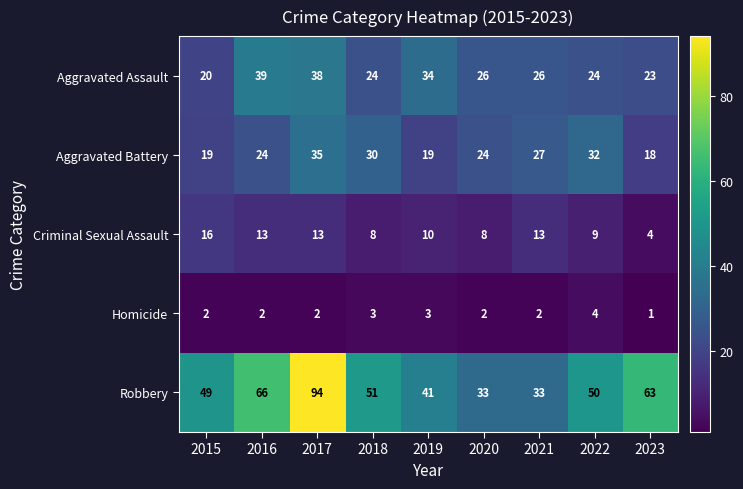

Is the value of Aggravated Assault at 2016 greater than the value of Aggravated Battery at 2018?

Yes